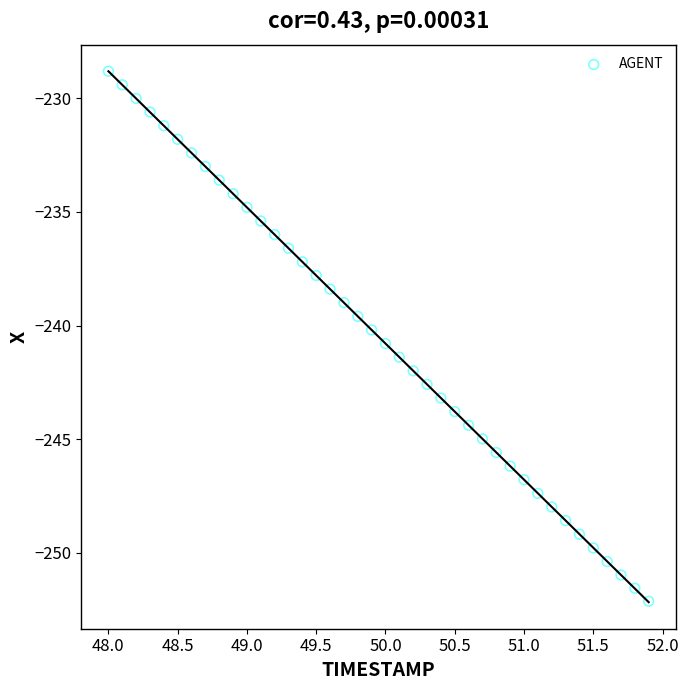

What is the range of X values (max minus min)?

3.9